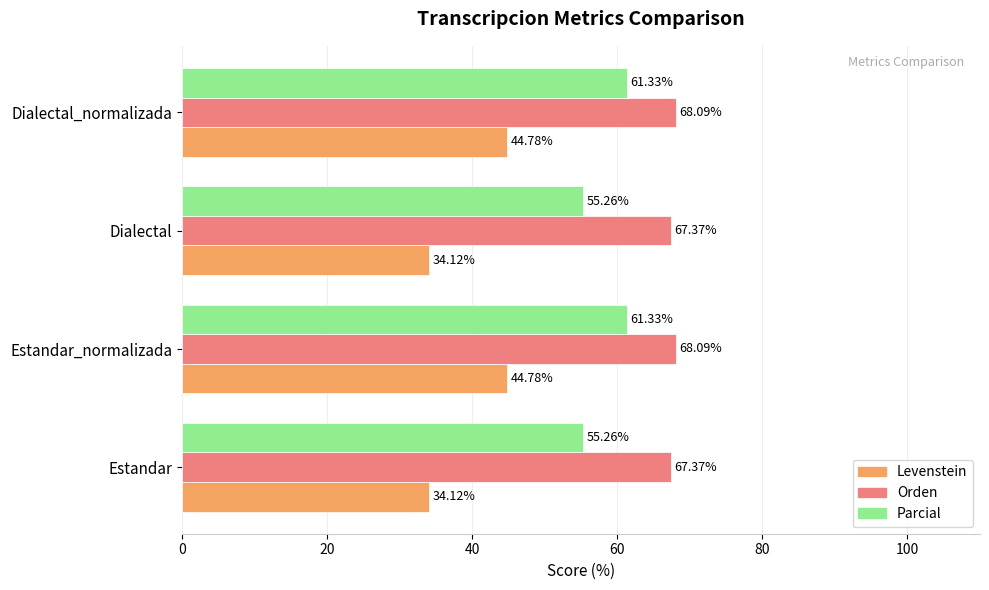

Which series has the largest total across all categories?

Orden